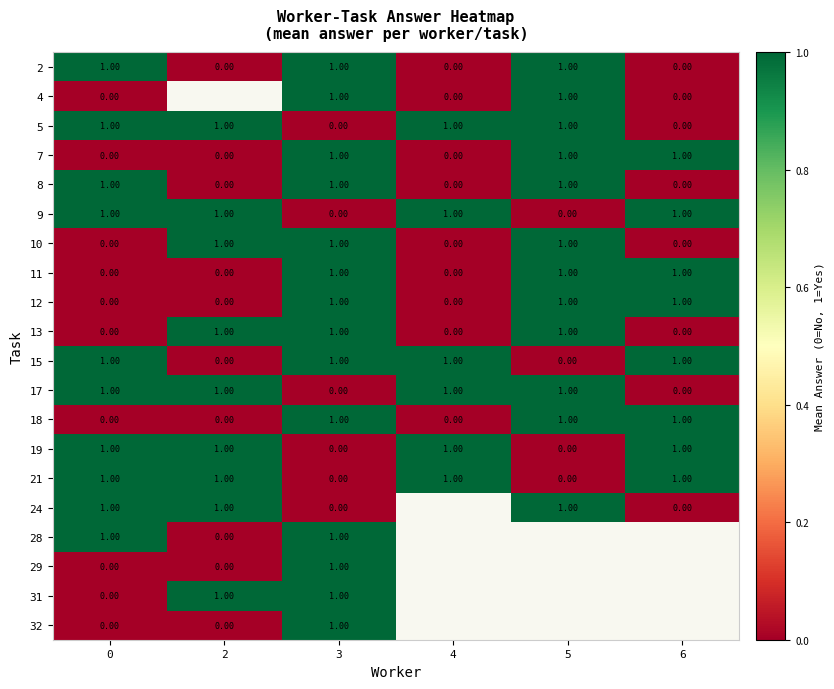

What is the sum of all 9 values?

4